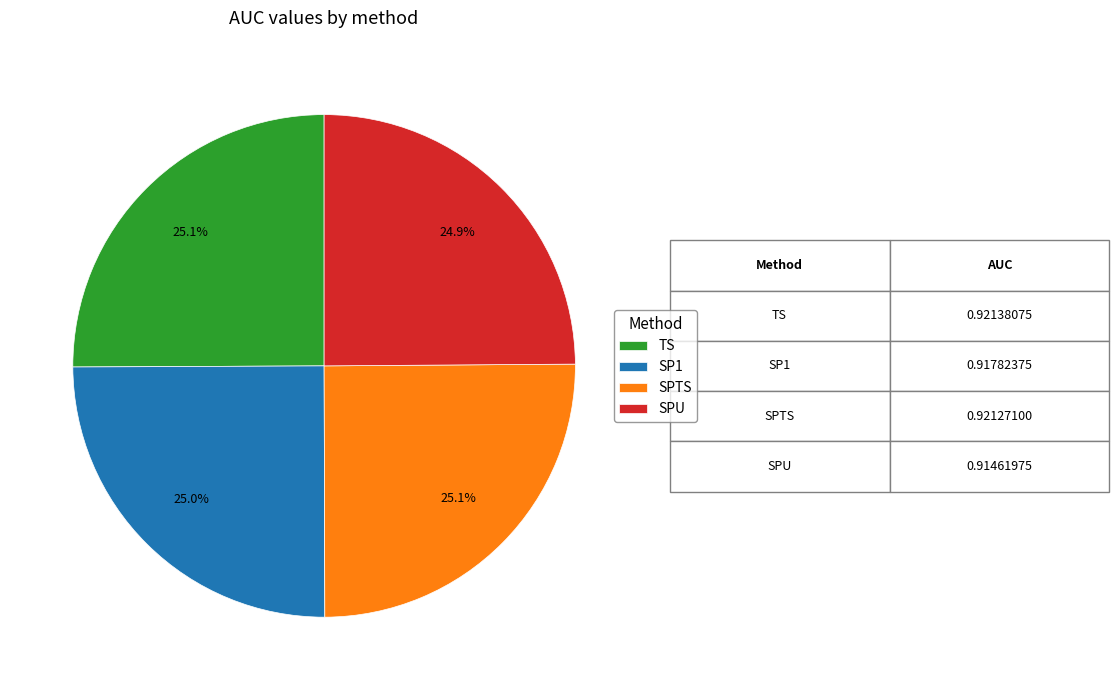

How many slices are in this pie chart?

4